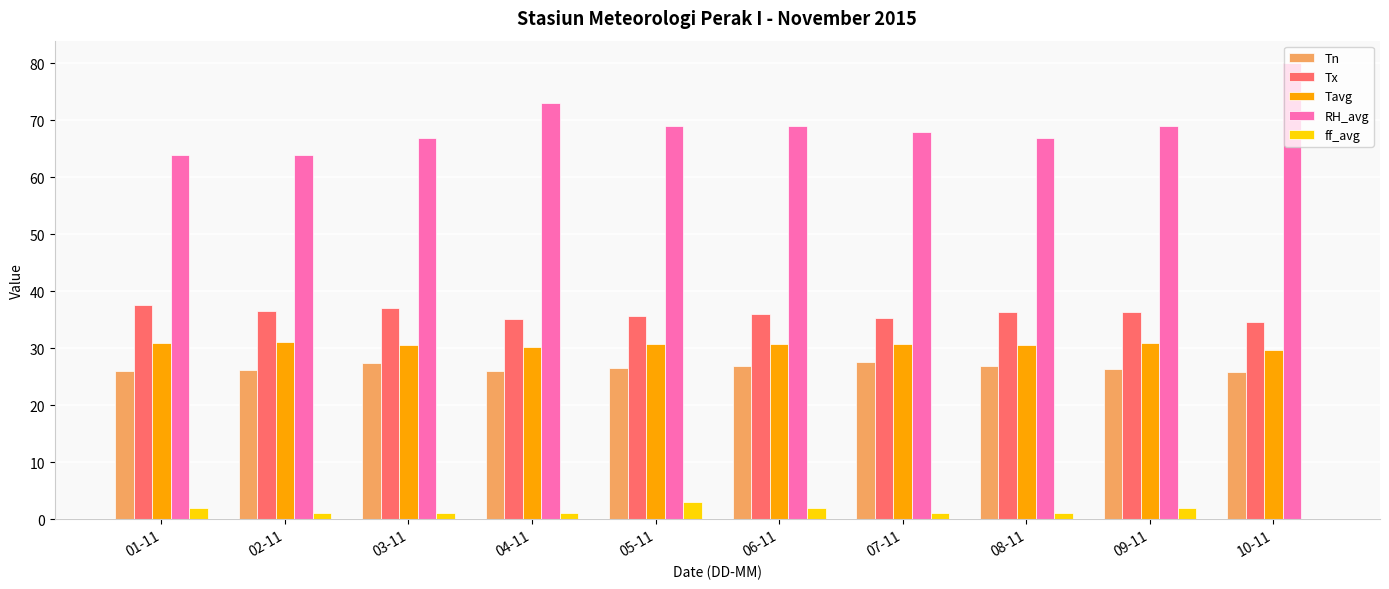

At which label is RH_avg closest to 72?

04-11